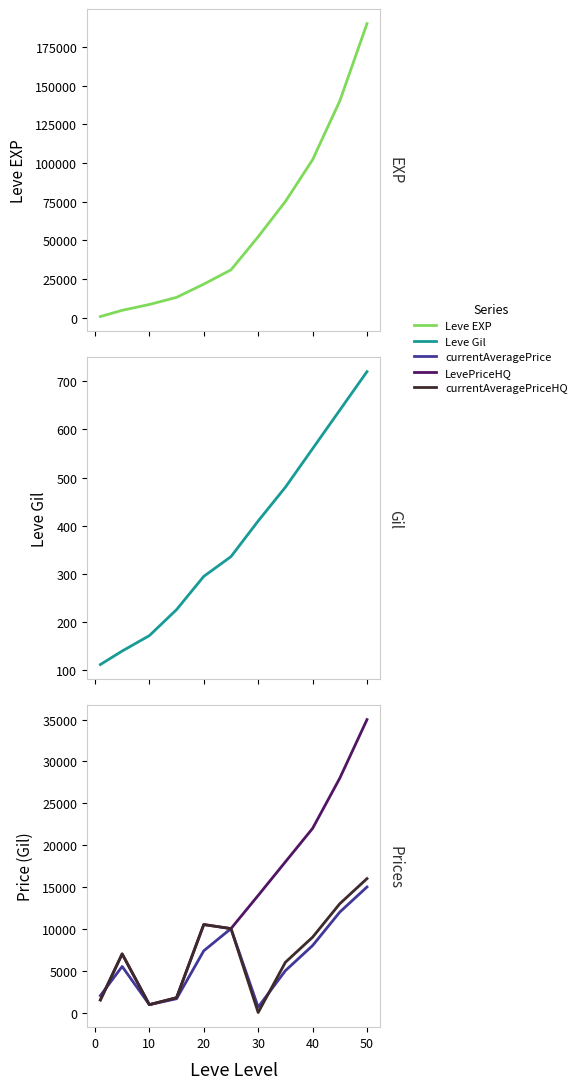

Which series has the widest spread of values?

Leve EXP